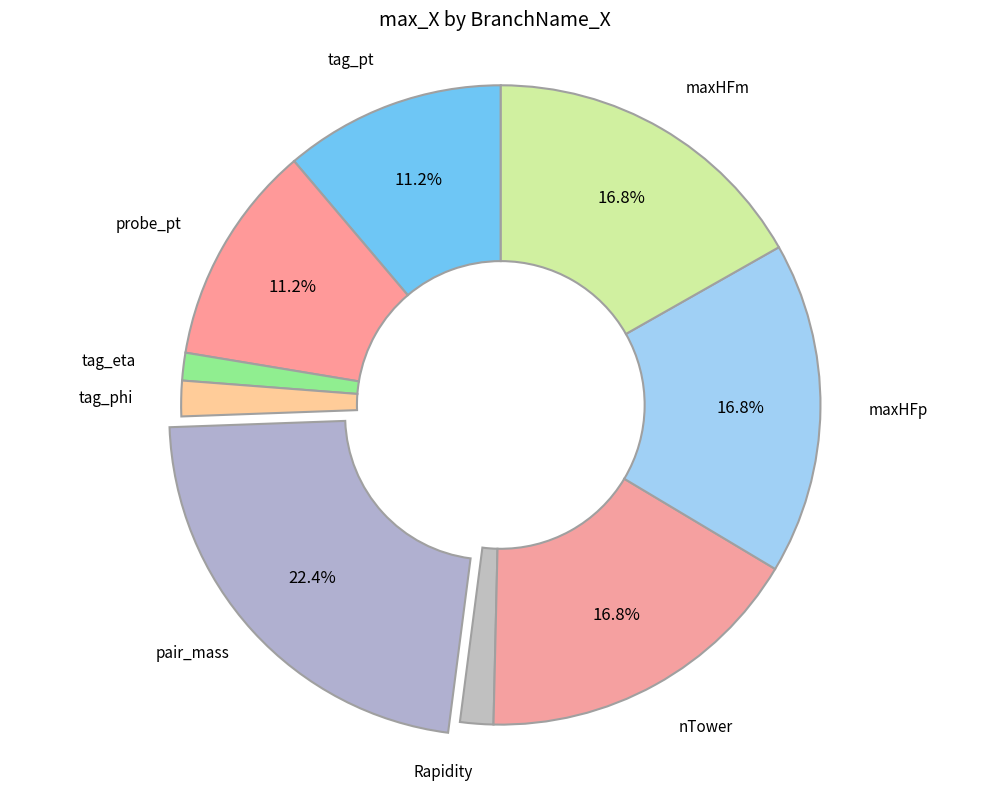

Count the number of slices in the pie.

9